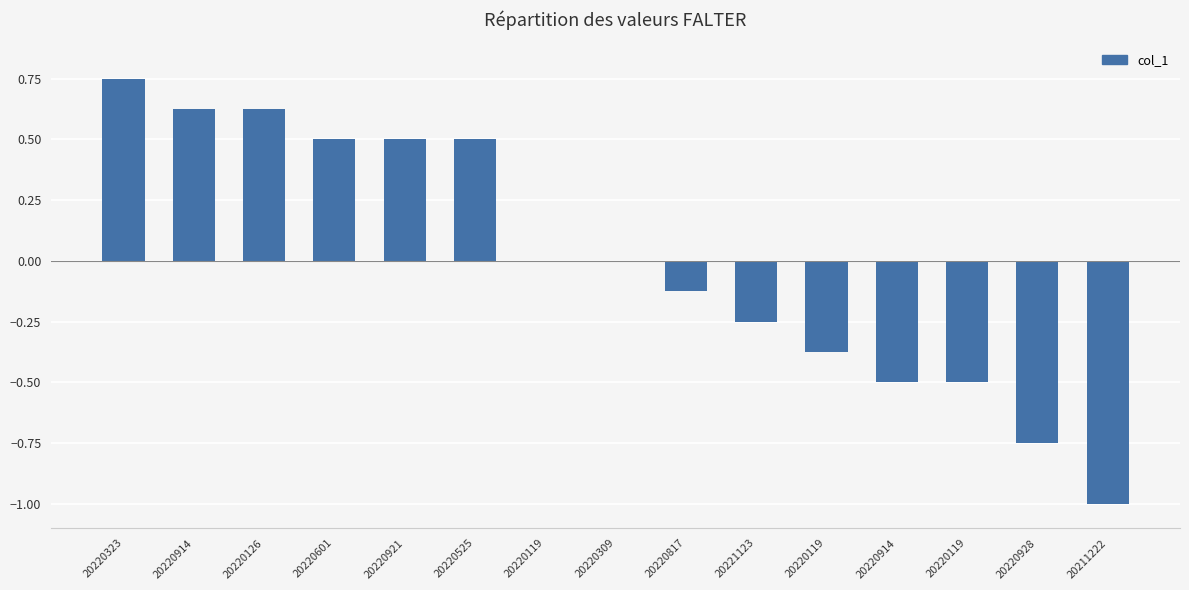

Count the number of categories in the chart.

15